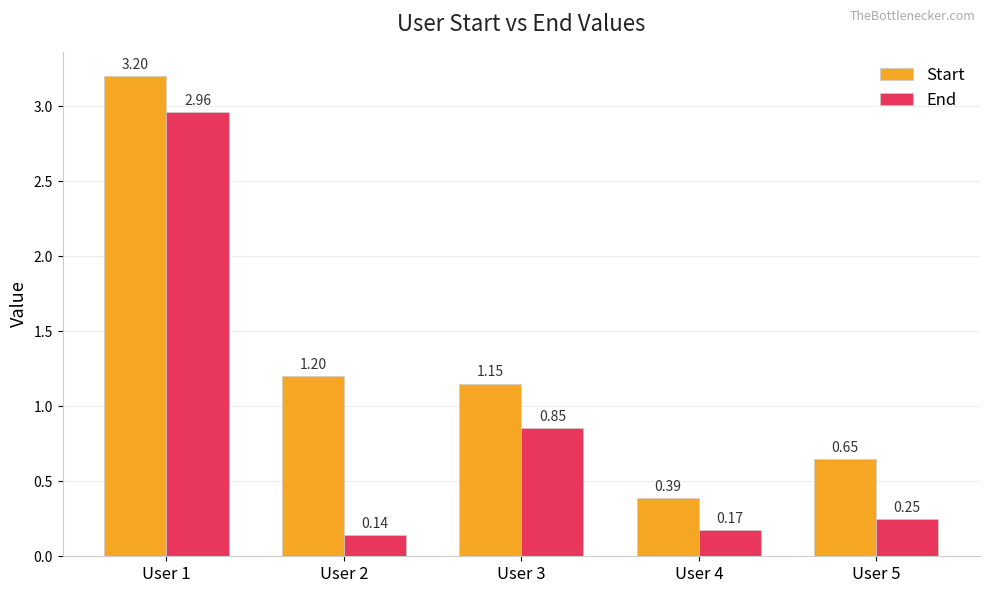

Are the bars horizontal?

No